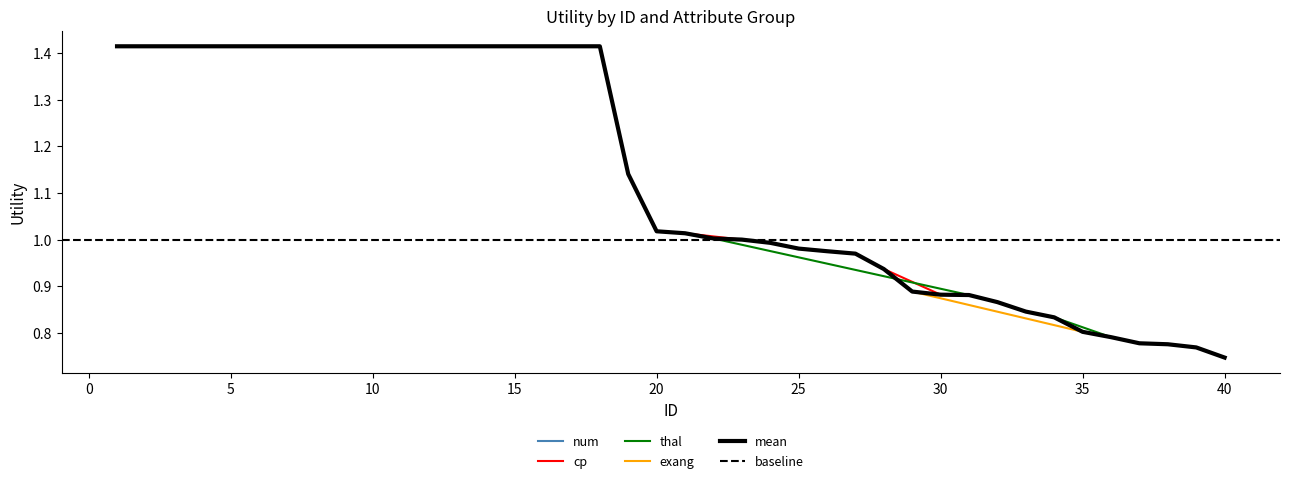

Which category has the lowest value in the cp series?

30